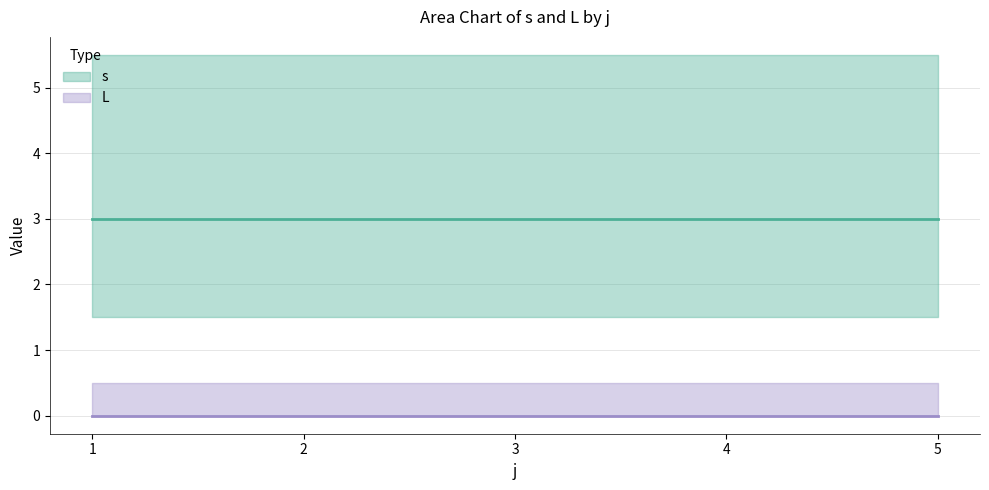

True or false: L and s intersect in this chart.

False